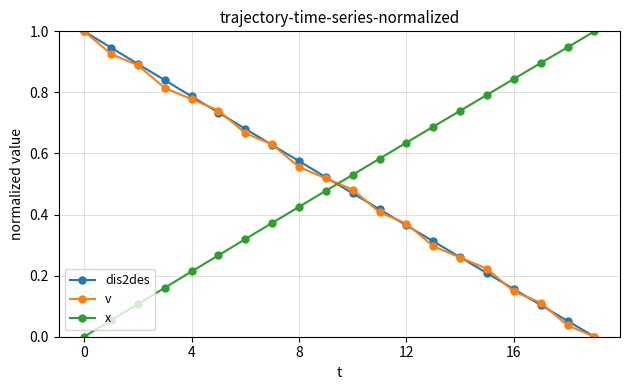

What is the value of the dis2des point at the 1st from the left?

1.0